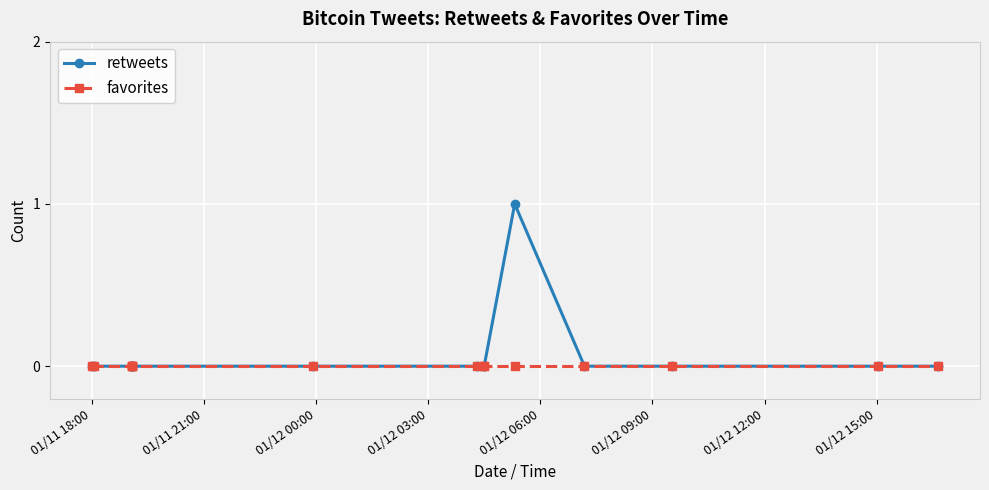

At 01/11 18:00, list the series in order from largest to smallest.

retweets, favorites